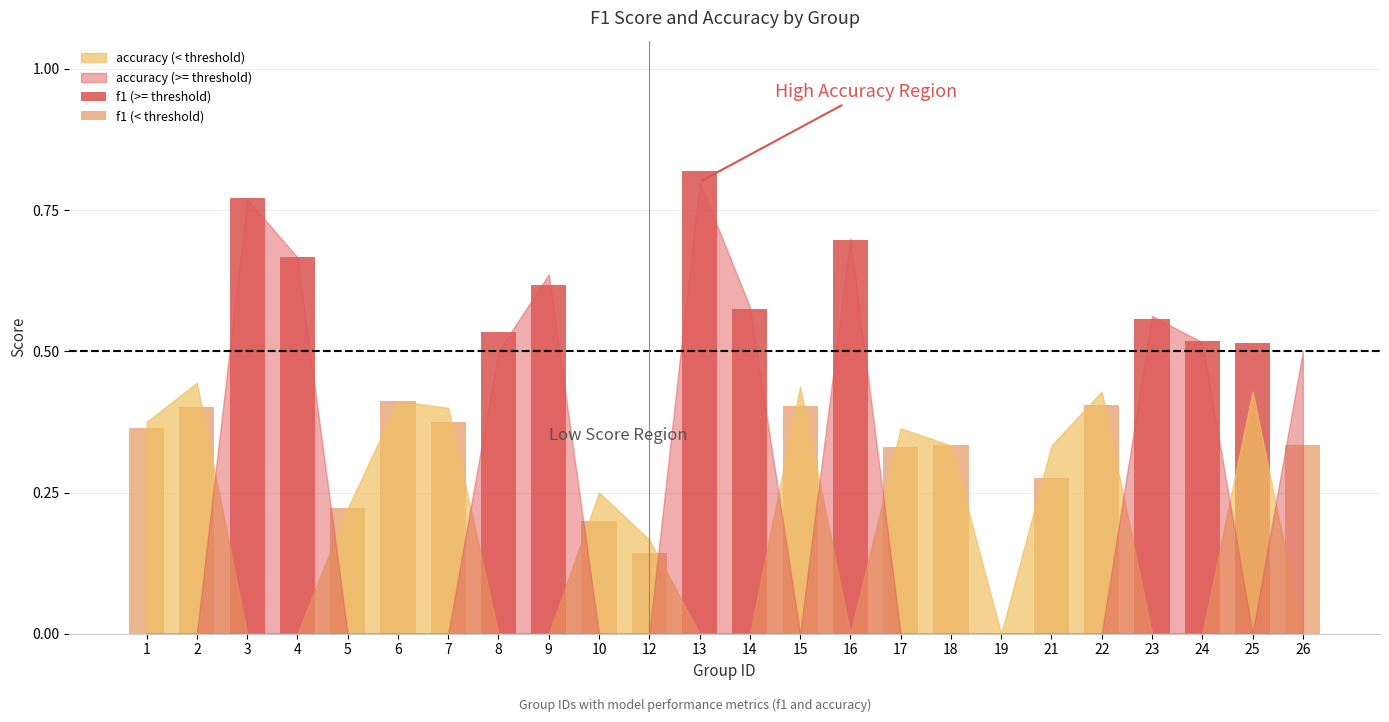

Rank the categories by f1 (>= threshold) value from highest to lowest.

13, 3, 16, 4, 9, 14, 23, 8, 24, 25, 1, 2, 5, 6, 7, 10, 12, 15, 17, 18, 19, 21, 22, 26